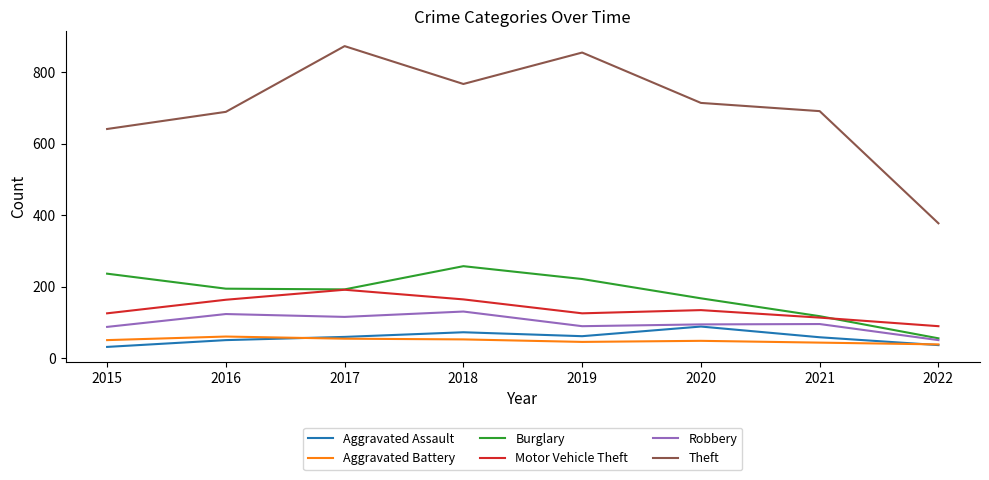

Where does the Robbery series first go above 95?

2016